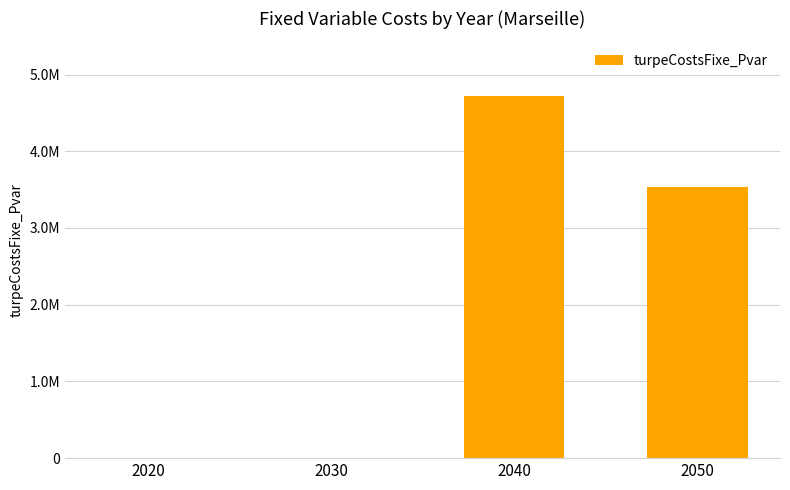

Reading left to right, list all the values displayed in this chart.

0.0	0.0	4724105.9	3540202.2